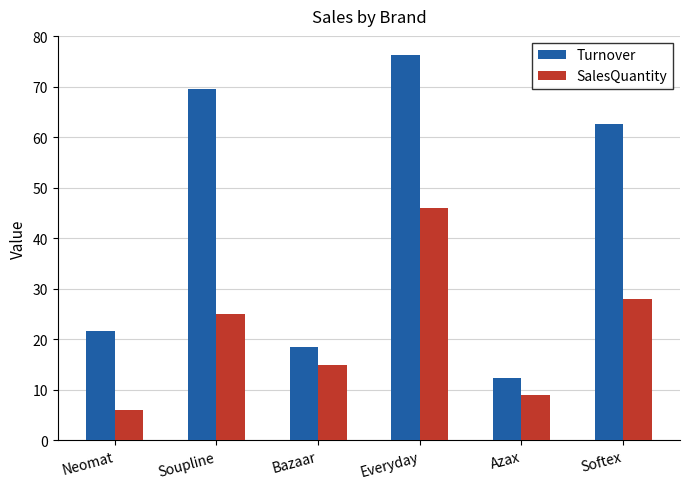

Which label corresponds to the largest value in the chart?

Everyday